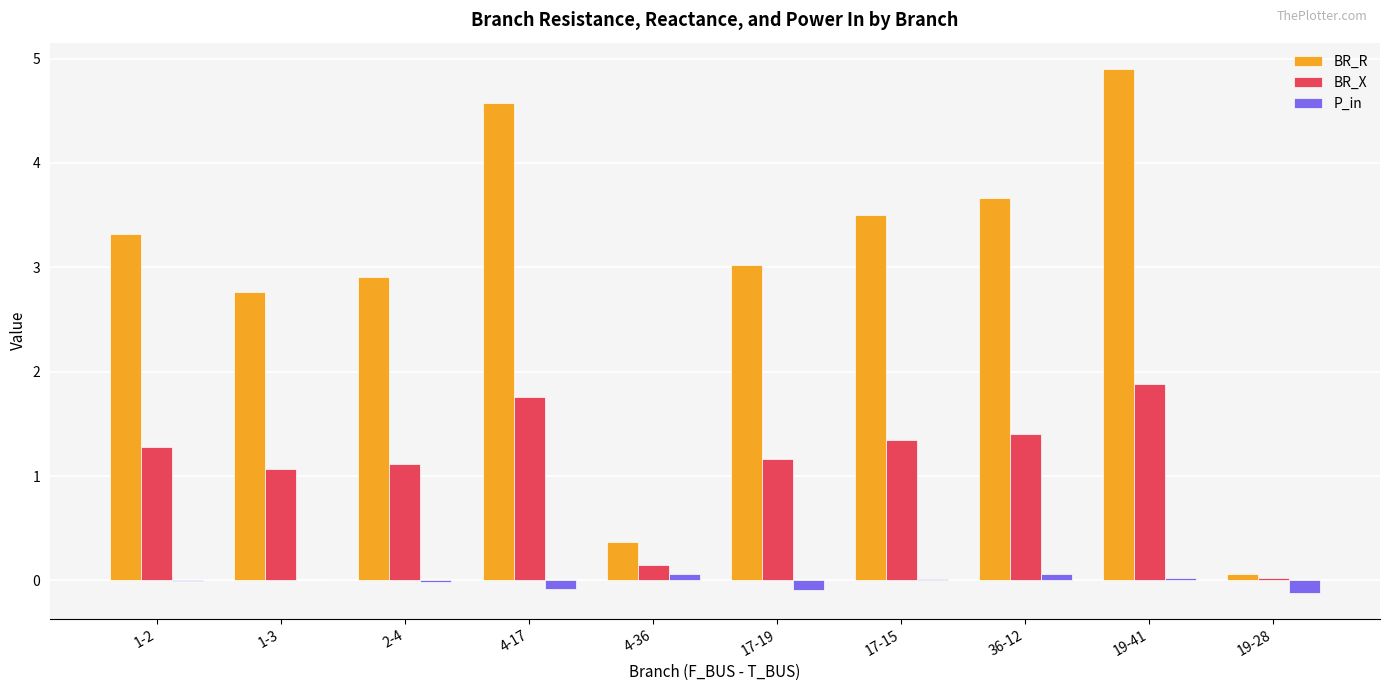

What is the sum of all P_in values?

-0.2